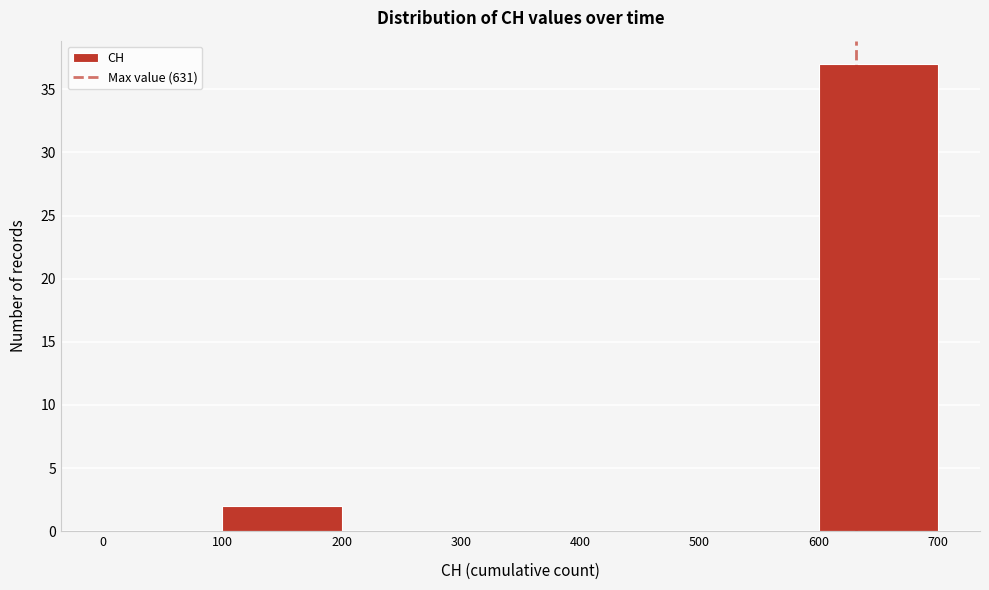

Which range on the x-axis has the tallest bar?

600 to 700